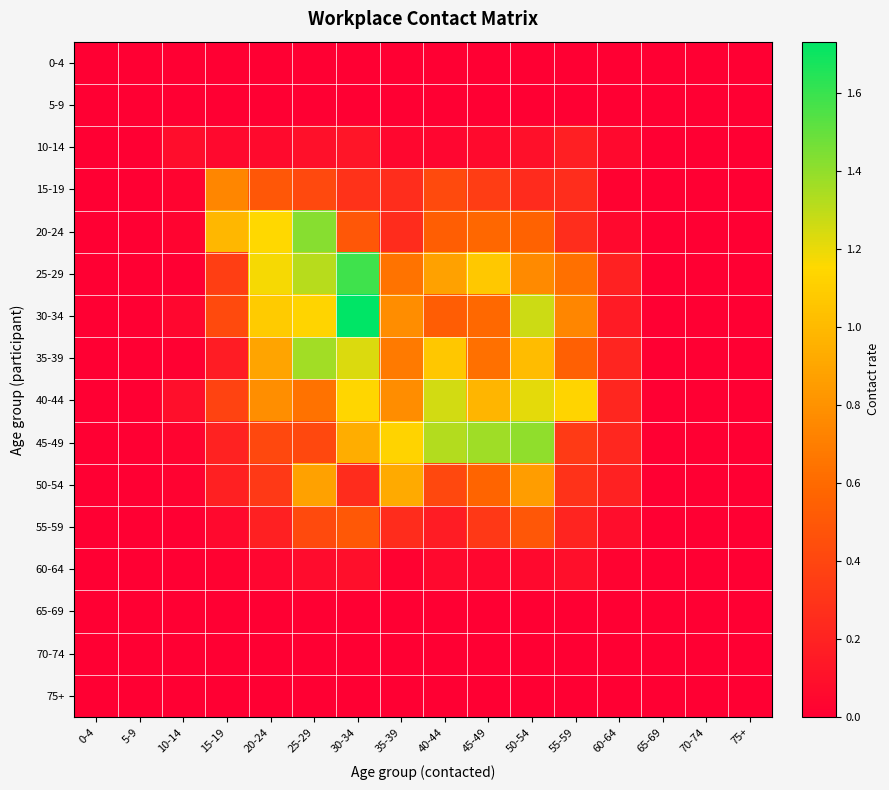

Reading left to right, what are all the values shown in this chart?

0-4: 0-4=0.0	5-9=0.0	10-14=0.0	15-19=0.0	20-24=0.0	25-29=0.0	30-34=0.0	35-39=0.0	40-44=0.0	45-49=0.0	50-54=0.0	55-59=0.0	60-64=0.0	65-69=0.0	70-74=0.0	75+=0.0
5-9: 0-4=0.0	5-9=0.0	10-14=0.0	15-19=0.0	20-24=0.0	25-29=0.0	30-34=0.0	35-39=0.0	40-44=0.0	45-49=0.0	50-54=0.0	55-59=0.0	60-64=0.0	65-69=0.0	70-74=0.0	75+=0.0
10-14: 0-4=0.0	5-9=0.0	10-14=0.1	15-19=0.1	20-24=0.1	25-29=0.1	30-34=0.1	35-39=0.0	40-44=0.0	45-49=0.1	50-54=0.1	55-59=0.2	60-64=0.1	65-69=0.0	70-74=0.0	75+=0.0
15-19: 0-4=0.0	5-9=0.0	10-14=0.0	15-19=0.7	20-24=0.5	25-29=0.4	30-34=0.3	35-39=0.3	40-44=0.4	45-49=0.3	50-54=0.2	55-59=0.3	60-64=0.0	65-69=0.0	70-74=0.0	75+=0.0
20-24: 0-4=0.0	5-9=0.0	10-14=0.0	15-19=1.0	20-24=1.2	25-29=1.4	30-34=0.5	35-39=0.3	40-44=0.5	45-49=0.6	50-54=0.6	55-59=0.3	60-64=0.1	65-69=0.0	70-74=0.0	75+=0.0
25-29: 0-4=0.0	5-9=0.0	10-14=0.0	15-19=0.4	20-24=1.2	25-29=1.3	30-34=1.6	35-39=0.6	40-44=0.9	45-49=1.1	50-54=0.8	55-59=0.6	60-64=0.2	65-69=0.0	70-74=0.0	75+=0.0
30-34: 0-4=0.0	5-9=0.0	10-14=0.0	15-19=0.4	20-24=1.1	25-29=1.1	30-34=1.7	35-39=0.8	40-44=0.5	45-49=0.6	50-54=1.3	55-59=0.7	60-64=0.2	65-69=0.0	70-74=0.0	75+=0.0
35-39: 0-4=0.0	5-9=0.0	10-14=0.0	15-19=0.2	20-24=0.9	25-29=1.4	30-34=1.2	35-39=0.7	40-44=1.1	45-49=0.6	50-54=1.0	55-59=0.5	60-64=0.2	65-69=0.0	70-74=0.0	75+=0.0
40-44: 0-4=0.0	5-9=0.0	10-14=0.1	15-19=0.4	20-24=0.8	25-29=0.6	30-34=1.1	35-39=0.8	40-44=1.3	45-49=1.0	50-54=1.2	55-59=1.1	60-64=0.2	65-69=0.0	70-74=0.0	75+=0.0
45-49: 0-4=0.0	5-9=0.0	10-14=0.0	15-19=0.2	20-24=0.4	25-29=0.4	30-34=0.9	35-39=1.1	40-44=1.3	45-49=1.4	50-54=1.4	55-59=0.3	60-64=0.2	65-69=0.0	70-74=0.0	75+=0.0
50-54: 0-4=0.0	5-9=0.0	10-14=0.0	15-19=0.2	20-24=0.3	25-29=0.9	30-34=0.3	35-39=0.9	40-44=0.4	45-49=0.6	50-54=0.9	55-59=0.3	60-64=0.2	65-69=0.0	70-74=0.0	75+=0.0
55-59: 0-4=0.0	5-9=0.0	10-14=0.0	15-19=0.1	20-24=0.2	25-29=0.4	30-34=0.5	35-39=0.3	40-44=0.2	45-49=0.3	50-54=0.5	55-59=0.2	60-64=0.1	65-69=0.0	70-74=0.0	75+=0.0
60-64: 0-4=0.0	5-9=0.0	10-14=0.0	15-19=0.0	20-24=0.0	25-29=0.1	30-34=0.1	35-39=0.0	40-44=0.1	45-49=0.0	50-54=0.1	55-59=0.1	60-64=0.0	65-69=0.0	70-74=0.0	75+=0.0
65-69: 0-4=0.0	5-9=0.0	10-14=0.0	15-19=0.0	20-24=0.0	25-29=0.0	30-34=0.0	35-39=0.0	40-44=0.0	45-49=0.0	50-54=0.0	55-59=0.0	60-64=0.0	65-69=0.0	70-74=0.0	75+=0.0
70-74: 0-4=0.0	5-9=0.0	10-14=0.0	15-19=0.0	20-24=0.0	25-29=0.0	30-34=0.0	35-39=0.0	40-44=0.0	45-49=0.0	50-54=0.0	55-59=0.0	60-64=0.0	65-69=0.0	70-74=0.0	75+=0.0
75+: 0-4=0.0	5-9=0.0	10-14=0.0	15-19=0.0	20-24=0.0	25-29=0.0	30-34=0.0	35-39=0.0	40-44=0.0	45-49=0.0	50-54=0.0	55-59=0.0	60-64=0.0	65-69=0.0	70-74=0.0	75+=0.0